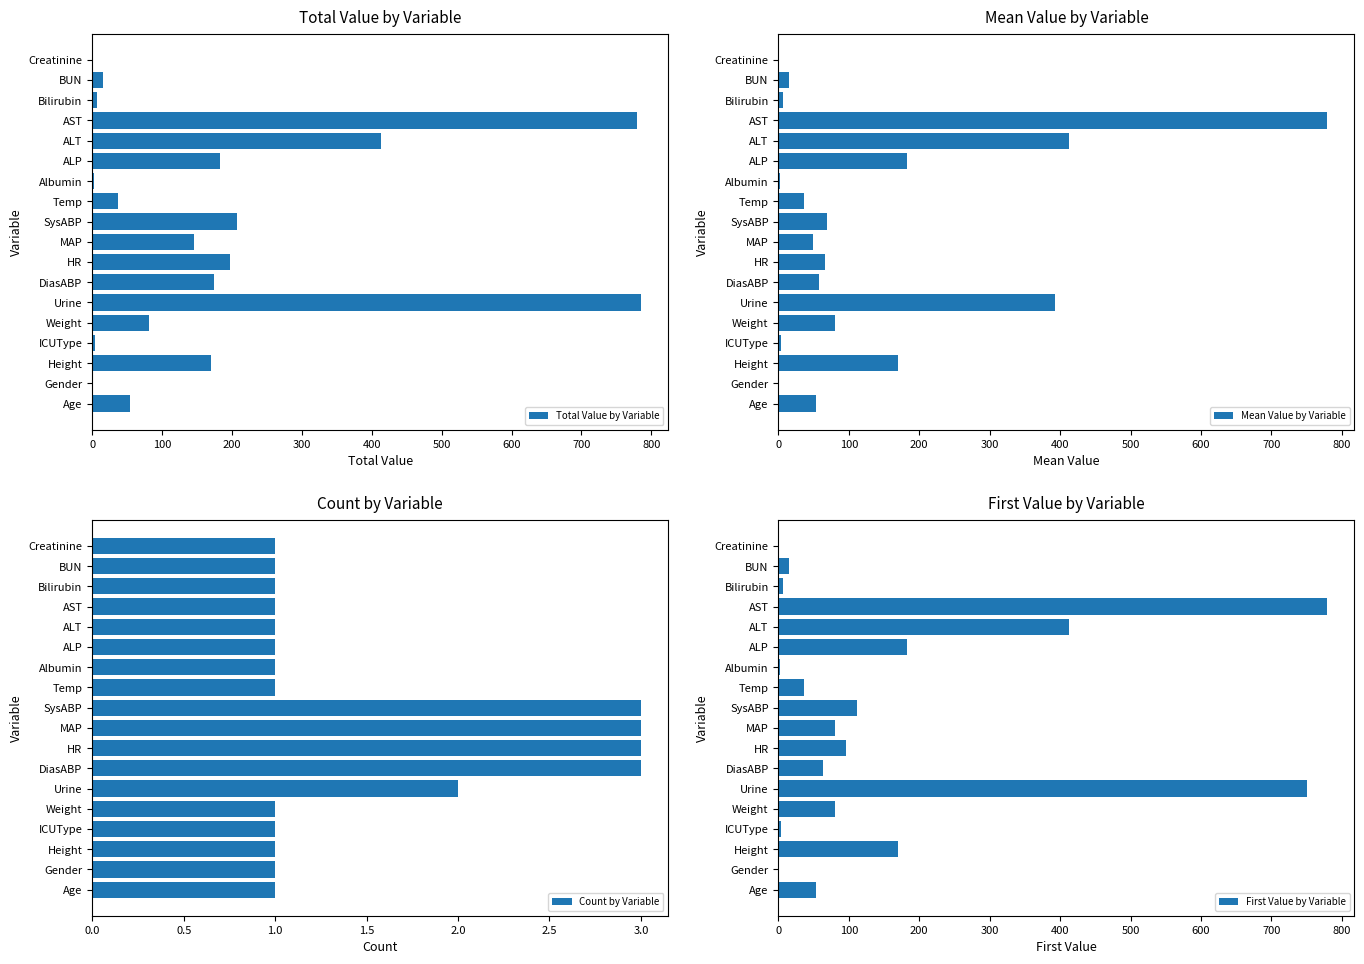

Reading right to left, transcribe all the data shown in this chart.

Total Value by Variable: 0.7	15.0	6.3	779.0	413.0	183.0	2.0	36.9	207.0	146.0	197.0	174.0	785.0	80.5	4.0	170.2	1.0	54.0
Mean Value by Variable: 0.7	15.0	6.3	779.0	413.0	183.0	2.0	36.9	69.0	48.7	65.7	58.0	392.5	80.5	4.0	170.2	1.0	54.0
Count by Variable: 1.0	1.0	1.0	1.0	1.0	1.0	1.0	1.0	3.0	3.0	3.0	3.0	2.0	1.0	1.0	1.0	1.0	1.0
First Value by Variable: 0.7	15.0	6.3	779.0	413.0	183.0	2.0	36.9	111.0	81.0	96.0	63.0	750.0	80.5	4.0	170.2	1.0	54.0